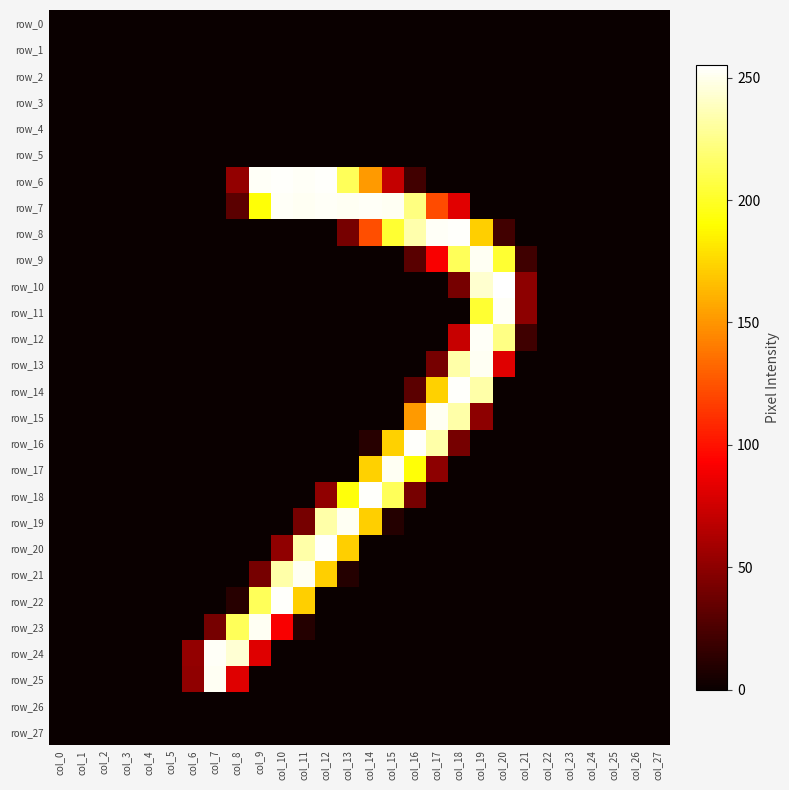

Reading left to right, transcribe all the data shown in this chart.

row_0: col_0=0	col_1=0	col_2=0	col_3=0	col_4=0	col_5=0	col_6=0	col_7=0	col_8=0	col_9=0	col_10=0	col_11=0	col_12=0	col_13=0	col_14=0	col_15=0	col_16=0	col_17=0	col_18=0	col_19=0	col_20=0	col_21=0	col_22=0	col_23=0	col_24=0	col_25=0	col_26=0	col_27=0
row_1: col_0=0	col_1=0	col_2=0	col_3=0	col_4=0	col_5=0	col_6=0	col_7=0	col_8=0	col_9=0	col_10=0	col_11=0	col_12=0	col_13=0	col_14=0	col_15=0	col_16=0	col_17=0	col_18=0	col_19=0	col_20=0	col_21=0	col_22=0	col_23=0	col_24=0	col_25=0	col_26=0	col_27=0
row_2: col_0=0	col_1=0	col_2=0	col_3=0	col_4=0	col_5=0	col_6=0	col_7=0	col_8=0	col_9=0	col_10=0	col_11=0	col_12=0	col_13=0	col_14=0	col_15=0	col_16=0	col_17=0	col_18=0	col_19=0	col_20=0	col_21=0	col_22=0	col_23=0	col_24=0	col_25=0	col_26=0	col_27=0
row_3: col_0=0	col_1=0	col_2=0	col_3=0	col_4=0	col_5=0	col_6=0	col_7=0	col_8=0	col_9=0	col_10=0	col_11=0	col_12=0	col_13=0	col_14=0	col_15=0	col_16=0	col_17=0	col_18=0	col_19=0	col_20=0	col_21=0	col_22=0	col_23=0	col_24=0	col_25=0	col_26=0	col_27=0
row_4: col_0=0	col_1=0	col_2=0	col_3=0	col_4=0	col_5=0	col_6=0	col_7=0	col_8=0	col_9=0	col_10=0	col_11=0	col_12=0	col_13=0	col_14=0	col_15=0	col_16=0	col_17=0	col_18=0	col_19=0	col_20=0	col_21=0	col_22=0	col_23=0	col_24=0	col_25=0	col_26=0	col_27=0
row_5: col_0=0	col_1=0	col_2=0	col_3=0	col_4=0	col_5=0	col_6=0	col_7=0	col_8=0	col_9=0	col_10=0	col_11=0	col_12=0	col_13=0	col_14=0	col_15=0	col_16=0	col_17=0	col_18=0	col_19=0	col_20=0	col_21=0	col_22=0	col_23=0	col_24=0	col_25=0	col_26=0	col_27=0
row_6: col_0=0	col_1=0	col_2=0	col_3=0	col_4=0	col_5=0	col_6=0	col_7=0	col_8=52	col_9=253	col_10=254	col_11=253	col_12=254	col_13=213	col_14=152	col_15=71	col_16=21	col_17=0	col_18=0	col_19=0	col_20=0	col_21=0	col_22=0	col_23=0	col_24=0	col_25=0	col_26=0	col_27=0
row_7: col_0=0	col_1=0	col_2=0	col_3=0	col_4=0	col_5=0	col_6=0	col_7=0	col_8=31	col_9=192	col_10=253	col_11=252	col_12=253	col_13=252	col_14=253	col_15=252	col_16=223	col_17=122	col_18=82	col_19=0	col_20=0	col_21=0	col_22=0	col_23=0	col_24=0	col_25=0	col_26=0	col_27=0
row_8: col_0=0	col_1=0	col_2=0	col_3=0	col_4=0	col_5=0	col_6=0	col_7=0	col_8=0	col_9=0	col_10=0	col_11=0	col_12=0	col_13=41	col_14=123	col_15=203	col_16=234	col_17=253	col_18=254	col_19=172	col_20=21	col_21=0	col_22=0	col_23=0	col_24=0	col_25=0	col_26=0	col_27=0
row_9: col_0=0	col_1=0	col_2=0	col_3=0	col_4=0	col_5=0	col_6=0	col_7=0	col_8=0	col_9=0	col_10=0	col_11=0	col_12=0	col_13=0	col_14=0	col_15=0	col_16=30	col_17=91	col_18=213	col_19=252	col_20=203	col_21=20	col_22=0	col_23=0	col_24=0	col_25=0	col_26=0	col_27=0
row_10: col_0=0	col_1=0	col_2=0	col_3=0	col_4=0	col_5=0	col_6=0	col_7=0	col_8=0	col_9=0	col_10=0	col_11=0	col_12=0	col_13=0	col_14=0	col_15=0	col_16=0	col_17=0	col_18=41	col_19=243	col_20=255	col_21=50	col_22=0	col_23=0	col_24=0	col_25=0	col_26=0	col_27=0
row_11: col_0=0	col_1=0	col_2=0	col_3=0	col_4=0	col_5=0	col_6=0	col_7=0	col_8=0	col_9=0	col_10=0	col_11=0	col_12=0	col_13=0	col_14=0	col_15=0	col_16=0	col_17=0	col_18=0	col_19=203	col_20=253	col_21=50	col_22=0	col_23=0	col_24=0	col_25=0	col_26=0	col_27=0
row_12: col_0=0	col_1=0	col_2=0	col_3=0	col_4=0	col_5=0	col_6=0	col_7=0	col_8=0	col_9=0	col_10=0	col_11=0	col_12=0	col_13=0	col_14=0	col_15=0	col_16=0	col_17=0	col_18=72	col_19=253	col_20=224	col_21=20	col_22=0	col_23=0	col_24=0	col_25=0	col_26=0	col_27=0
row_13: col_0=0	col_1=0	col_2=0	col_3=0	col_4=0	col_5=0	col_6=0	col_7=0	col_8=0	col_9=0	col_10=0	col_11=0	col_12=0	col_13=0	col_14=0	col_15=0	col_16=0	col_17=41	col_18=233	col_19=252	col_20=81	col_21=0	col_22=0	col_23=0	col_24=0	col_25=0	col_26=0	col_27=0
row_14: col_0=0	col_1=0	col_2=0	col_3=0	col_4=0	col_5=0	col_6=0	col_7=0	col_8=0	col_9=0	col_10=0	col_11=0	col_12=0	col_13=0	col_14=0	col_15=0	col_16=31	col_17=173	col_18=254	col_19=233	col_20=0	col_21=0	col_22=0	col_23=0	col_24=0	col_25=0	col_26=0	col_27=0
row_15: col_0=0	col_1=0	col_2=0	col_3=0	col_4=0	col_5=0	col_6=0	col_7=0	col_8=0	col_9=0	col_10=0	col_11=0	col_12=0	col_13=0	col_14=0	col_15=0	col_16=152	col_17=252	col_18=233	col_19=50	col_20=0	col_21=0	col_22=0	col_23=0	col_24=0	col_25=0	col_26=0	col_27=0
row_16: col_0=0	col_1=0	col_2=0	col_3=0	col_4=0	col_5=0	col_6=0	col_7=0	col_8=0	col_9=0	col_10=0	col_11=0	col_12=0	col_13=0	col_14=11	col_15=173	col_16=254	col_17=233	col_18=41	col_19=0	col_20=0	col_21=0	col_22=0	col_23=0	col_24=0	col_25=0	col_26=0	col_27=0
row_17: col_0=0	col_1=0	col_2=0	col_3=0	col_4=0	col_5=0	col_6=0	col_7=0	col_8=0	col_9=0	col_10=0	col_11=0	col_12=0	col_13=0	col_14=173	col_15=252	col_16=192	col_17=50	col_18=0	col_19=0	col_20=0	col_21=0	col_22=0	col_23=0	col_24=0	col_25=0	col_26=0	col_27=0
row_18: col_0=0	col_1=0	col_2=0	col_3=0	col_4=0	col_5=0	col_6=0	col_7=0	col_8=0	col_9=0	col_10=0	col_11=0	col_12=51	col_13=193	col_14=254	col_15=213	col_16=41	col_17=0	col_18=0	col_19=0	col_20=0	col_21=0	col_22=0	col_23=0	col_24=0	col_25=0	col_26=0	col_27=0
row_19: col_0=0	col_1=0	col_2=0	col_3=0	col_4=0	col_5=0	col_6=0	col_7=0	col_8=0	col_9=0	col_10=0	col_11=41	col_12=233	col_13=252	col_14=172	col_15=10	col_16=0	col_17=0	col_18=0	col_19=0	col_20=0	col_21=0	col_22=0	col_23=0	col_24=0	col_25=0	col_26=0	col_27=0
row_20: col_0=0	col_1=0	col_2=0	col_3=0	col_4=0	col_5=0	col_6=0	col_7=0	col_8=0	col_9=0	col_10=51	col_11=233	col_12=254	col_13=172	col_14=0	col_15=0	col_16=0	col_17=0	col_18=0	col_19=0	col_20=0	col_21=0	col_22=0	col_23=0	col_24=0	col_25=0	col_26=0	col_27=0
row_21: col_0=0	col_1=0	col_2=0	col_3=0	col_4=0	col_5=0	col_6=0	col_7=0	col_8=0	col_9=41	col_10=233	col_11=252	col_12=172	col_13=10	col_14=0	col_15=0	col_16=0	col_17=0	col_18=0	col_19=0	col_20=0	col_21=0	col_22=0	col_23=0	col_24=0	col_25=0	col_26=0	col_27=0
row_22: col_0=0	col_1=0	col_2=0	col_3=0	col_4=0	col_5=0	col_6=0	col_7=0	col_8=11	col_9=213	col_10=254	col_11=172	col_12=0	col_13=0	col_14=0	col_15=0	col_16=0	col_17=0	col_18=0	col_19=0	col_20=0	col_21=0	col_22=0	col_23=0	col_24=0	col_25=0	col_26=0	col_27=0
row_23: col_0=0	col_1=0	col_2=0	col_3=0	col_4=0	col_5=0	col_6=0	col_7=41	col_8=213	col_9=252	col_10=91	col_11=10	col_12=0	col_13=0	col_14=0	col_15=0	col_16=0	col_17=0	col_18=0	col_19=0	col_20=0	col_21=0	col_22=0	col_23=0	col_24=0	col_25=0	col_26=0	col_27=0
row_24: col_0=0	col_1=0	col_2=0	col_3=0	col_4=0	col_5=0	col_6=52	col_7=253	col_8=244	col_9=81	col_10=0	col_11=0	col_12=0	col_13=0	col_14=0	col_15=0	col_16=0	col_17=0	col_18=0	col_19=0	col_20=0	col_21=0	col_22=0	col_23=0	col_24=0	col_25=0	col_26=0	col_27=0
row_25: col_0=0	col_1=0	col_2=0	col_3=0	col_4=0	col_5=0	col_6=51	col_7=252	col_8=81	col_9=0	col_10=0	col_11=0	col_12=0	col_13=0	col_14=0	col_15=0	col_16=0	col_17=0	col_18=0	col_19=0	col_20=0	col_21=0	col_22=0	col_23=0	col_24=0	col_25=0	col_26=0	col_27=0
row_26: col_0=0	col_1=0	col_2=0	col_3=0	col_4=0	col_5=0	col_6=0	col_7=0	col_8=0	col_9=0	col_10=0	col_11=0	col_12=0	col_13=0	col_14=0	col_15=0	col_16=0	col_17=0	col_18=0	col_19=0	col_20=0	col_21=0	col_22=0	col_23=0	col_24=0	col_25=0	col_26=0	col_27=0
row_27: col_0=0	col_1=0	col_2=0	col_3=0	col_4=0	col_5=0	col_6=0	col_7=0	col_8=0	col_9=0	col_10=0	col_11=0	col_12=0	col_13=0	col_14=0	col_15=0	col_16=0	col_17=0	col_18=0	col_19=0	col_20=0	col_21=0	col_22=0	col_23=0	col_24=0	col_25=0	col_26=0	col_27=0